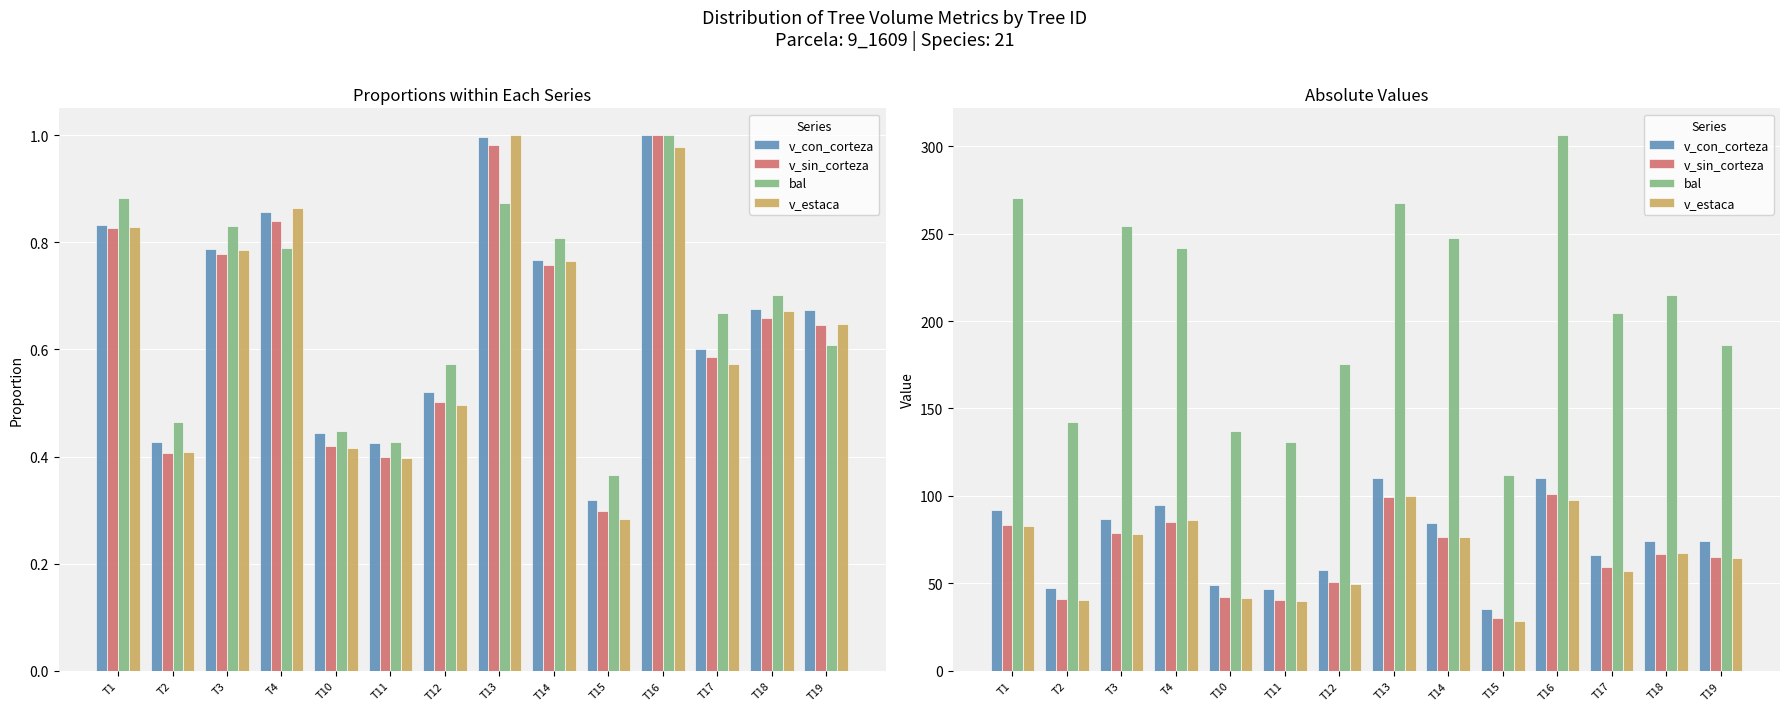

Which series changed the most between T10 and T13?

bal